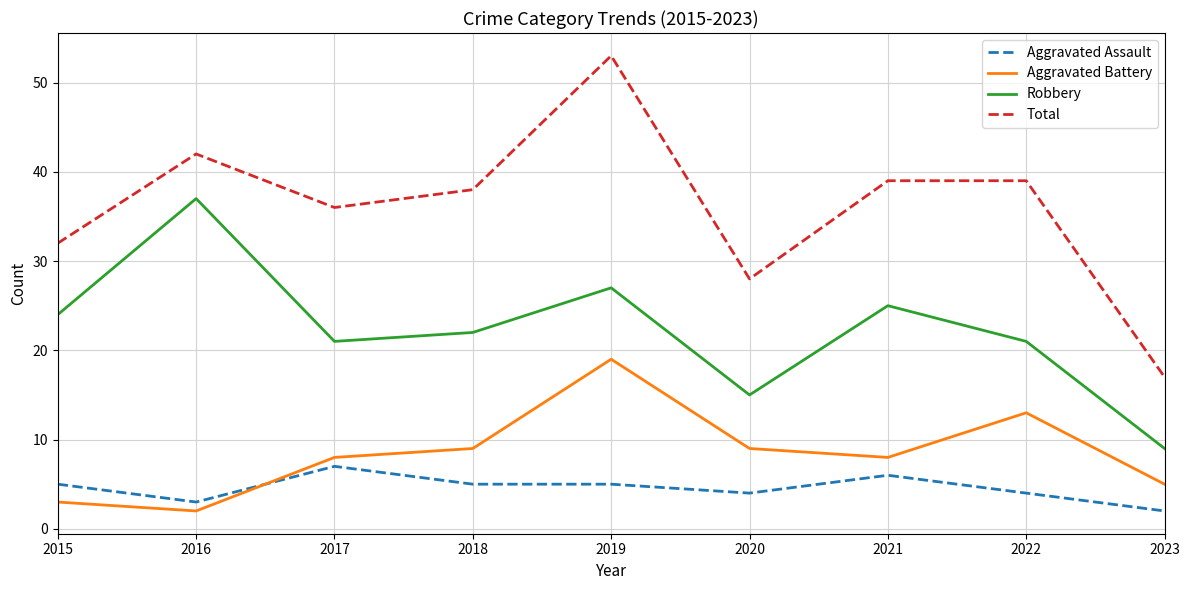

True or false: Total and Aggravated Battery cross at least once.

False